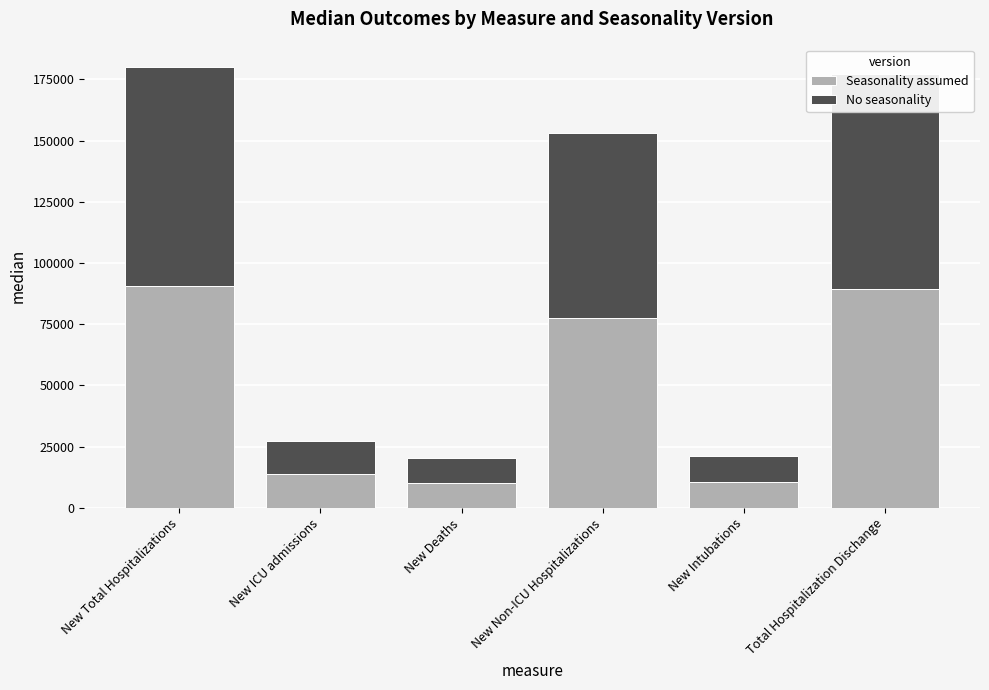

At which label is Seasonality assumed closest to 50525?

New Non-ICU Hospitalizations